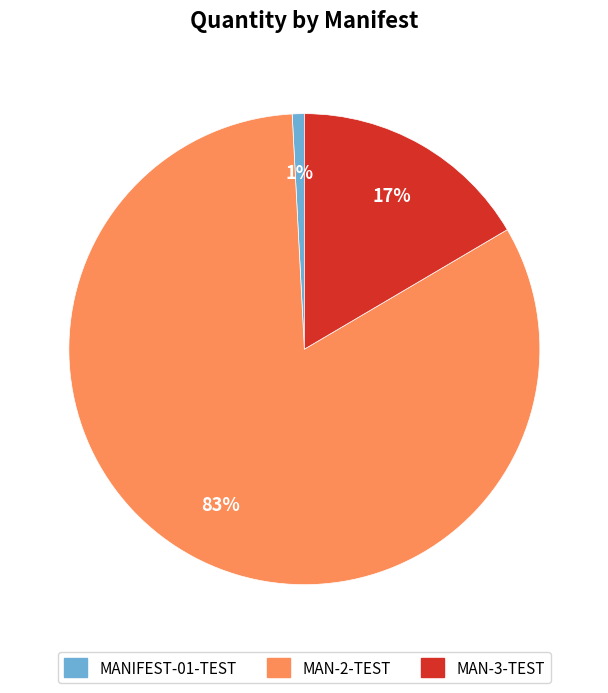

True or false: MAN-3-TEST accounts for 17% of the total.

True